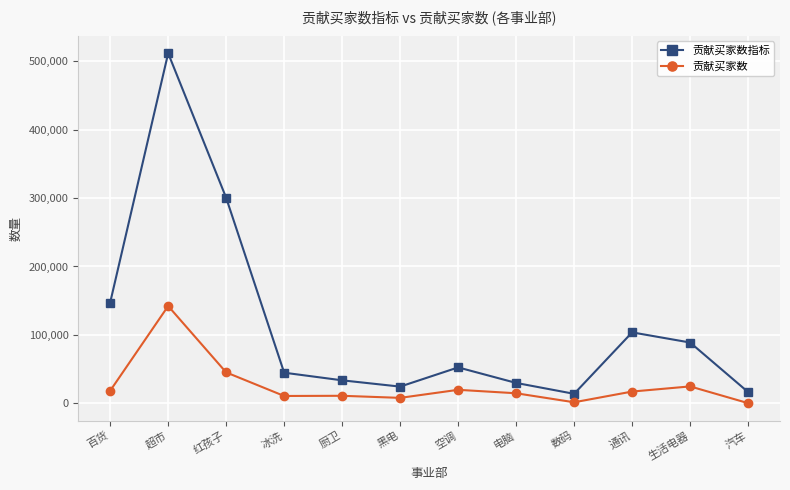

What is the sum of all 贡献买家数 values?

315042